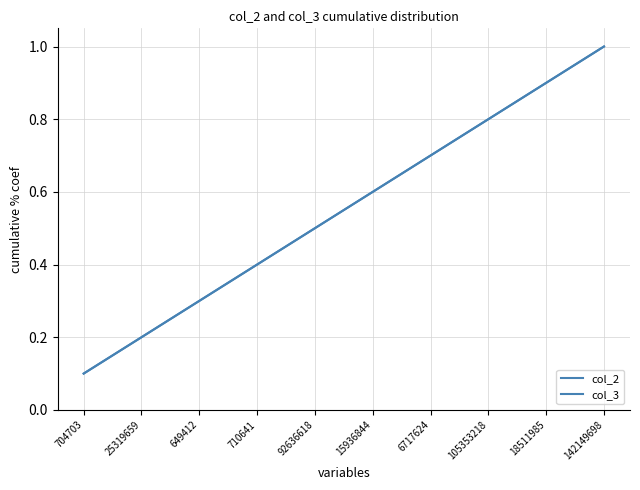

Does the chart display data point markers on the line(s)?

No